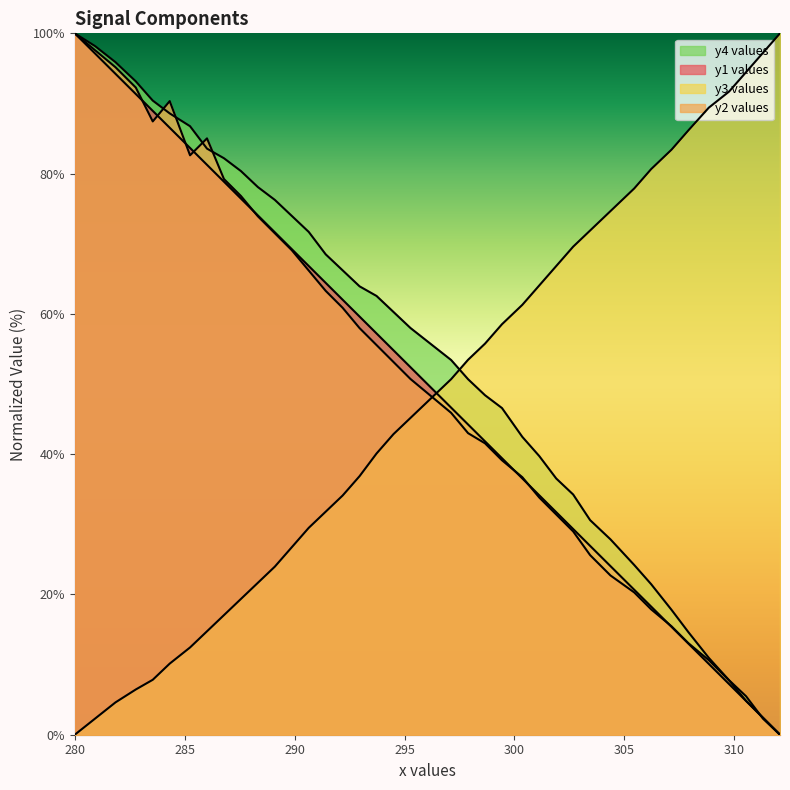

What is the difference between the y4 values values at 297.892030848329 and 280.925449871465?

47.5